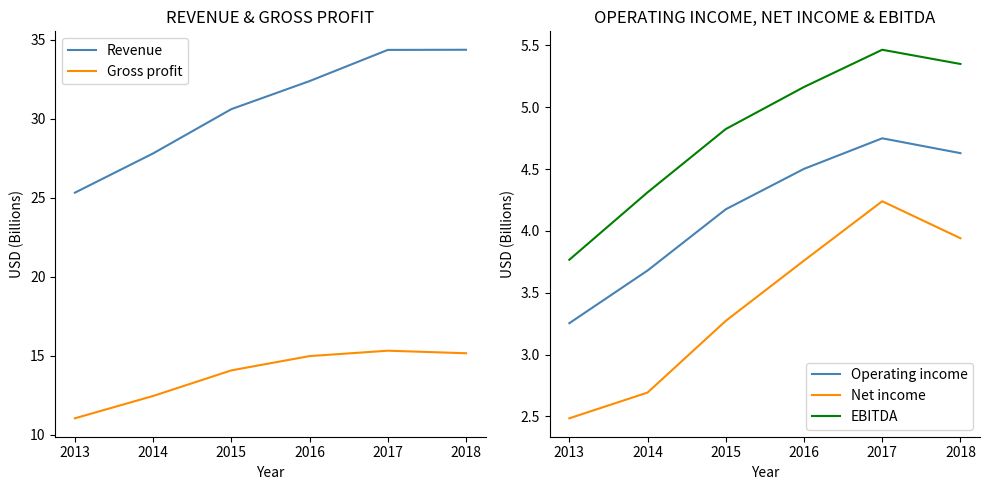

Is it true that Net income equals 2.7 at 2014?

True